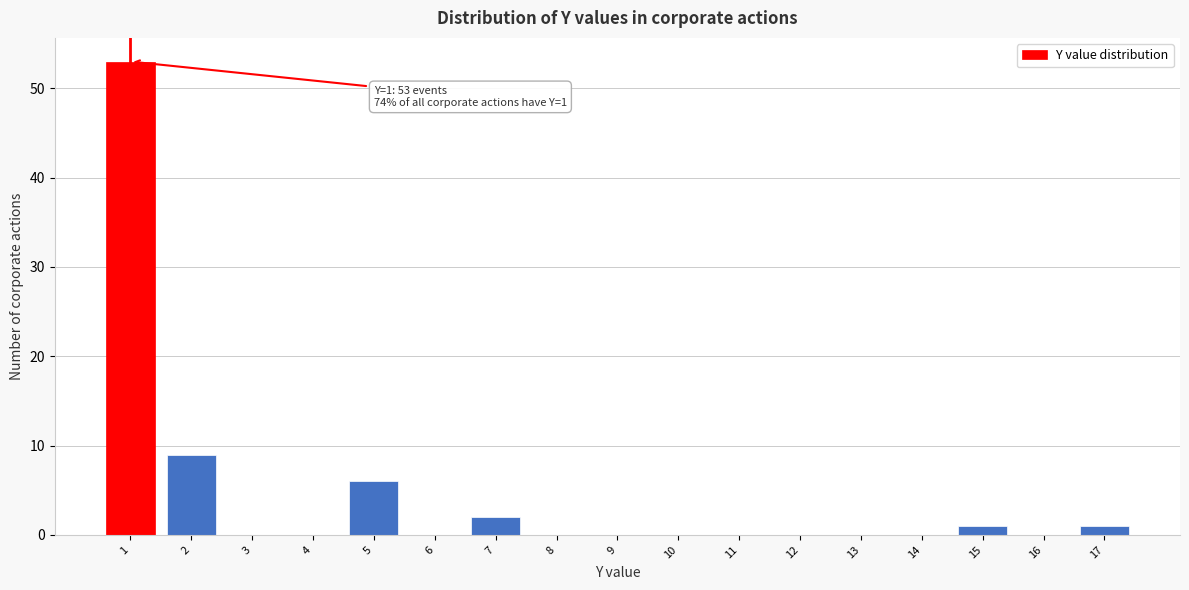

Reading left to right, extract all data points from this chart.

1=53	2=9	3=0	4=0	5=6	6=0	7=2	8=0	9=0	10=0	11=0	12=0	13=0	14=0	15=1	16=0	17=1